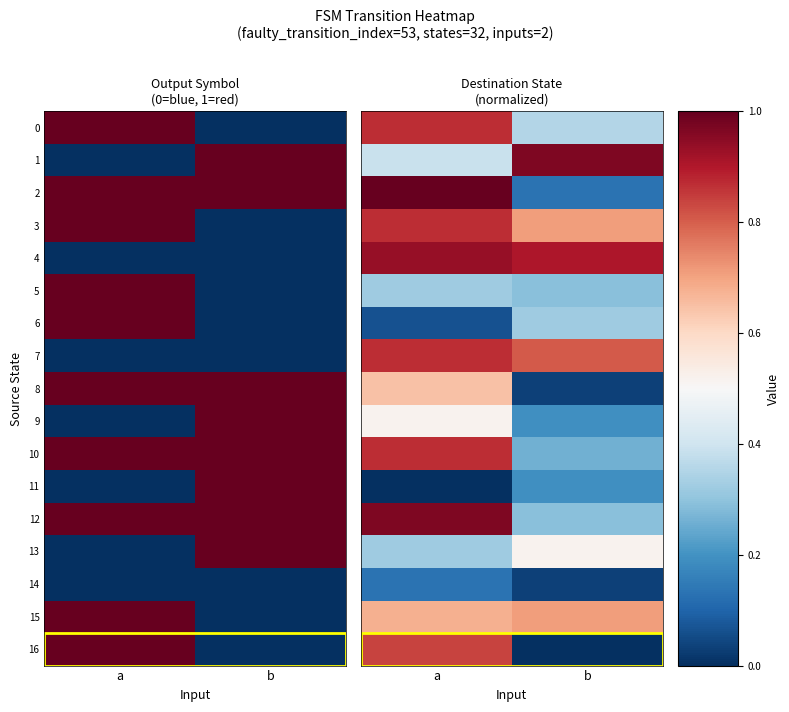

At how many categories does at least one series exceed 0?

2